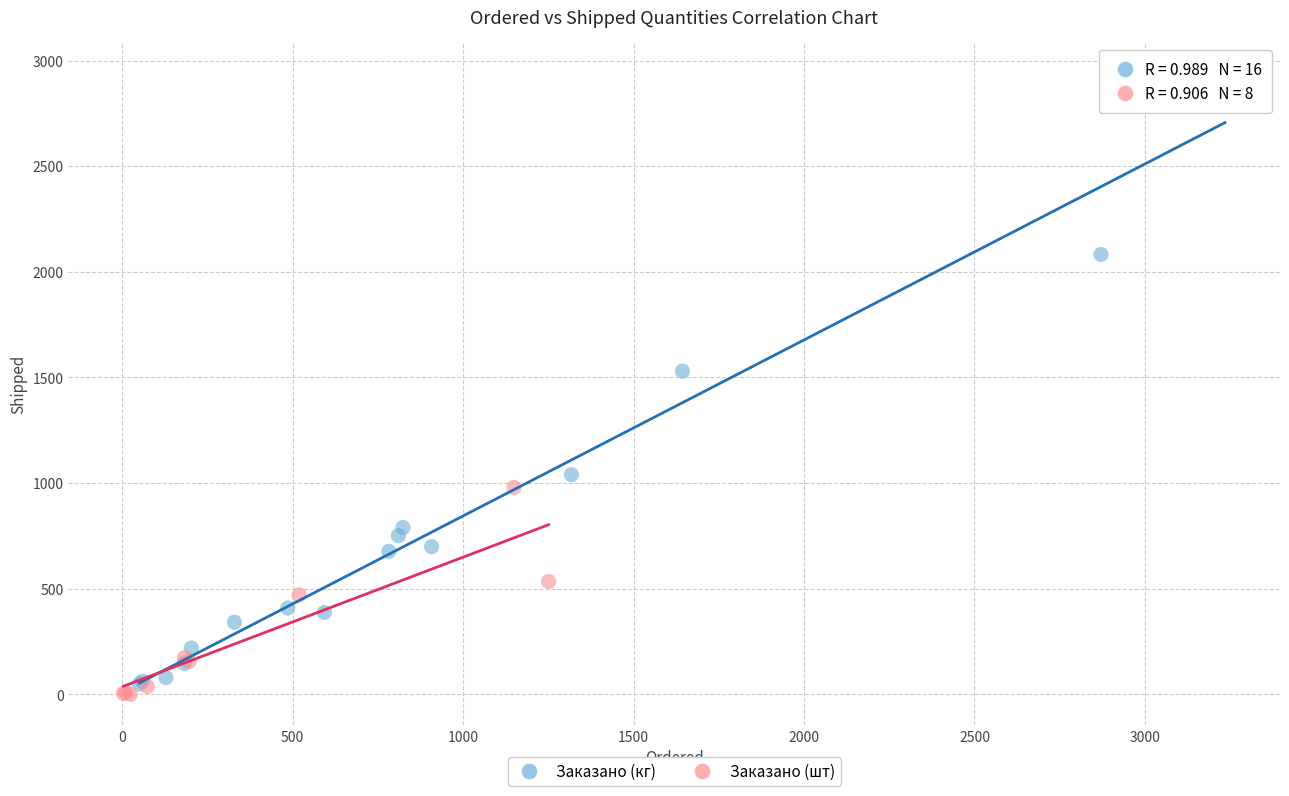

Which series reaches the maximum Y coordinate?

Заказано (кг)